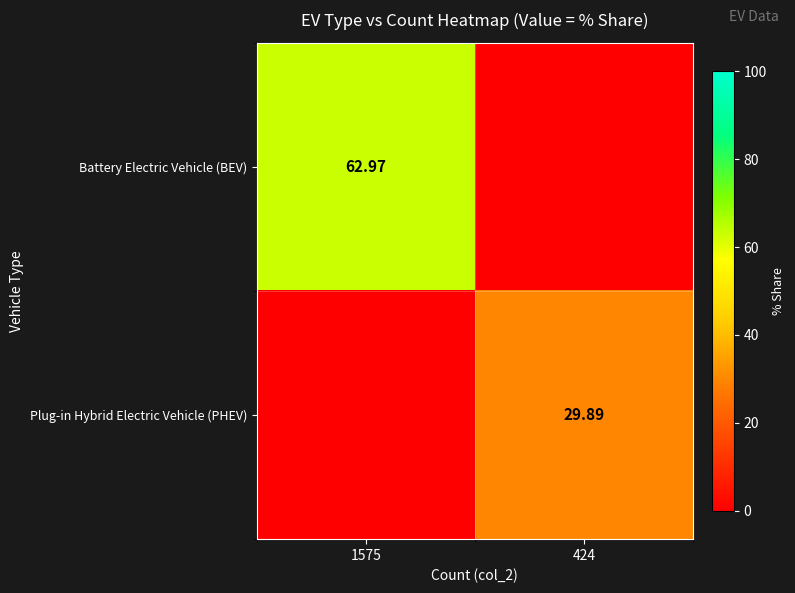

What is the difference between the Plug-in Hybrid Electric Vehicle (PHEV) values at 1575 and 424?

29.9